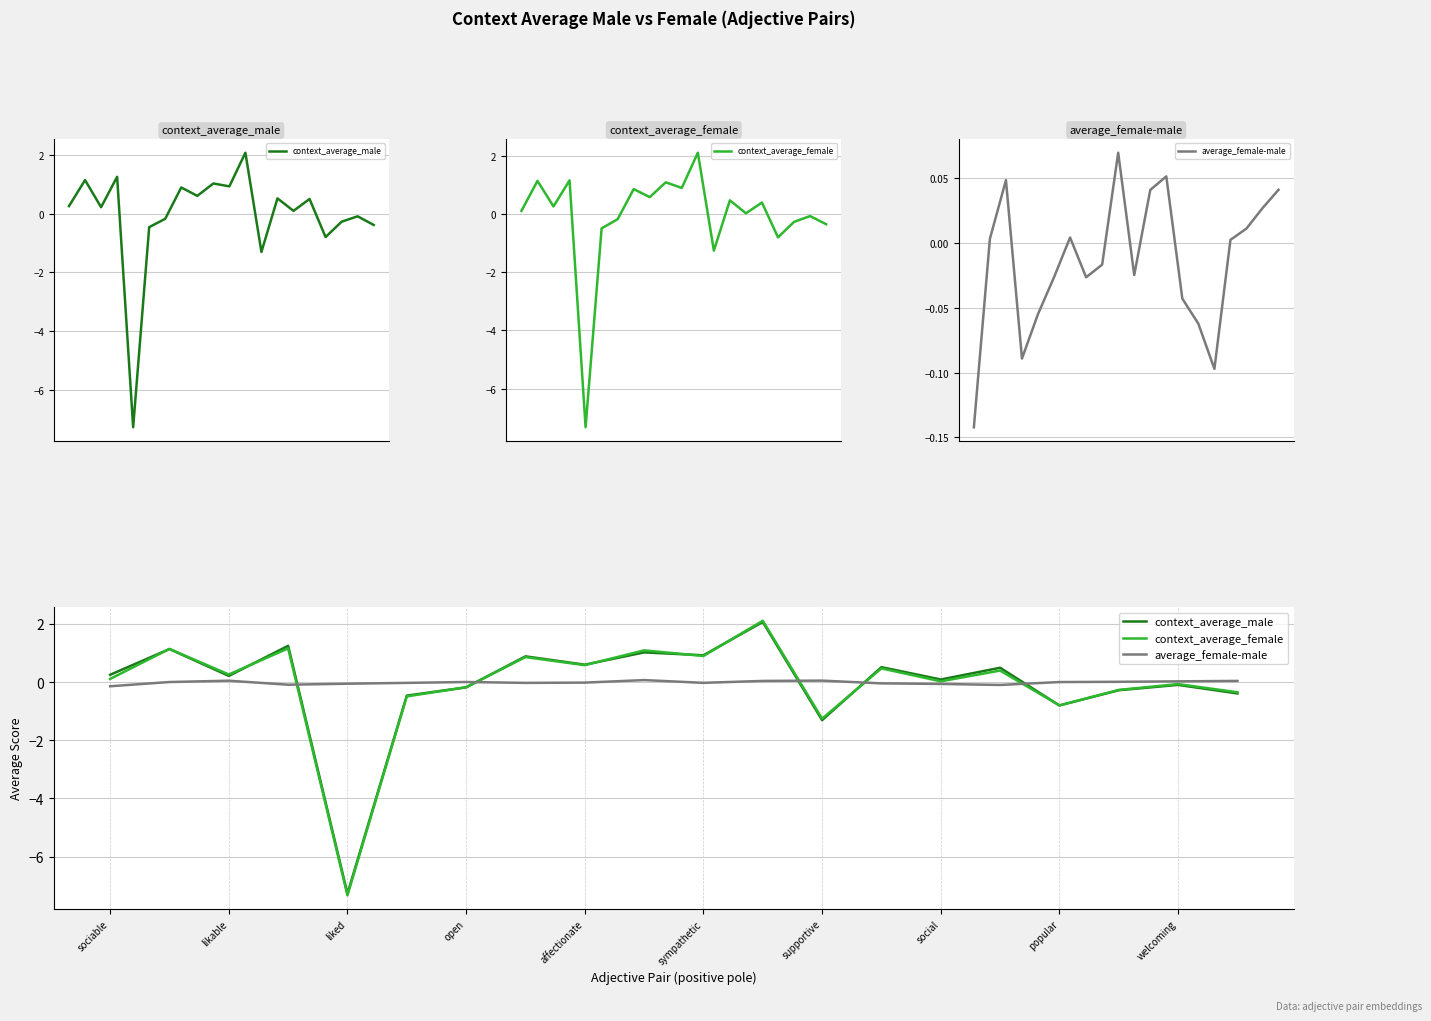

How many intersections are there between context_average_male and context_average_female?

9